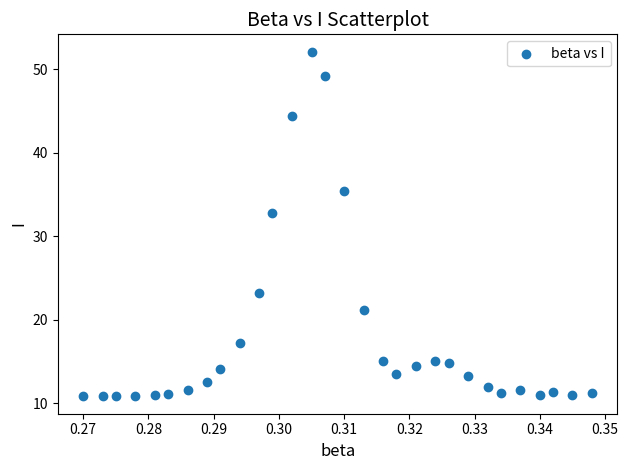

What Y value in the scatter plot is closest to 31?

32.8